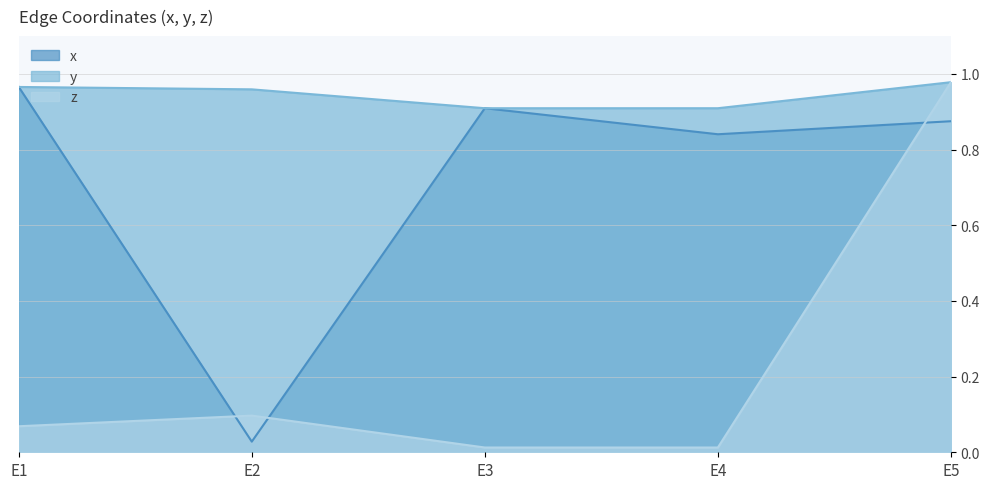

Count the number of data series in this chart.

3